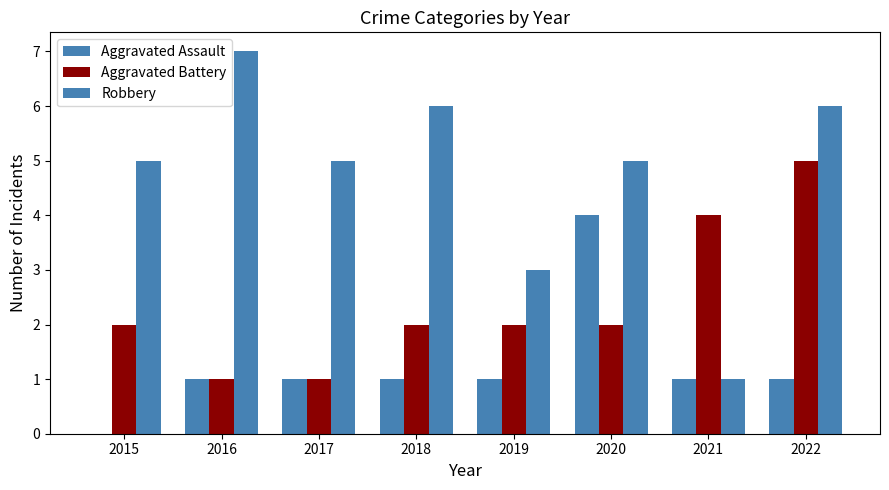

At 2018, list the series in order from largest to smallest.

Robbery, Aggravated Battery, Aggravated Assault